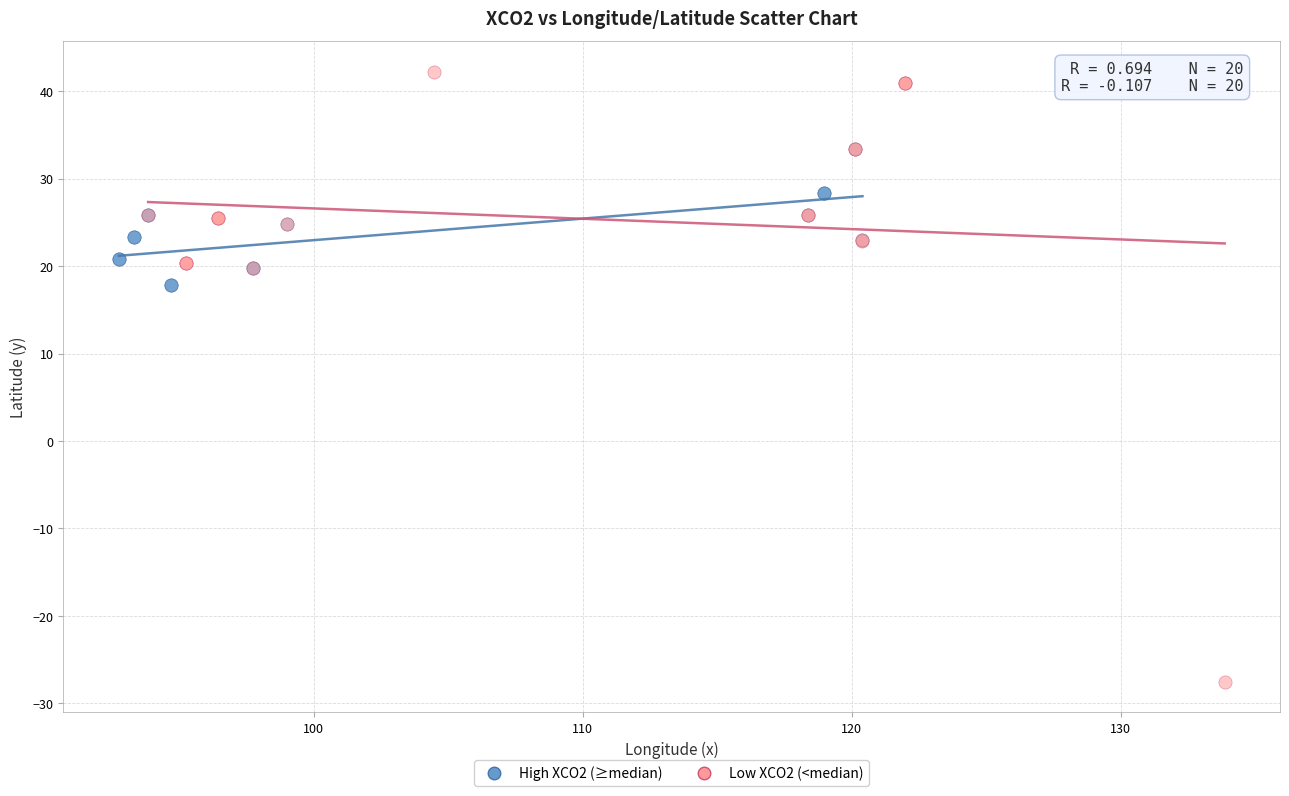

Which series contains the highest Y value?

Low XCO2 (<median)